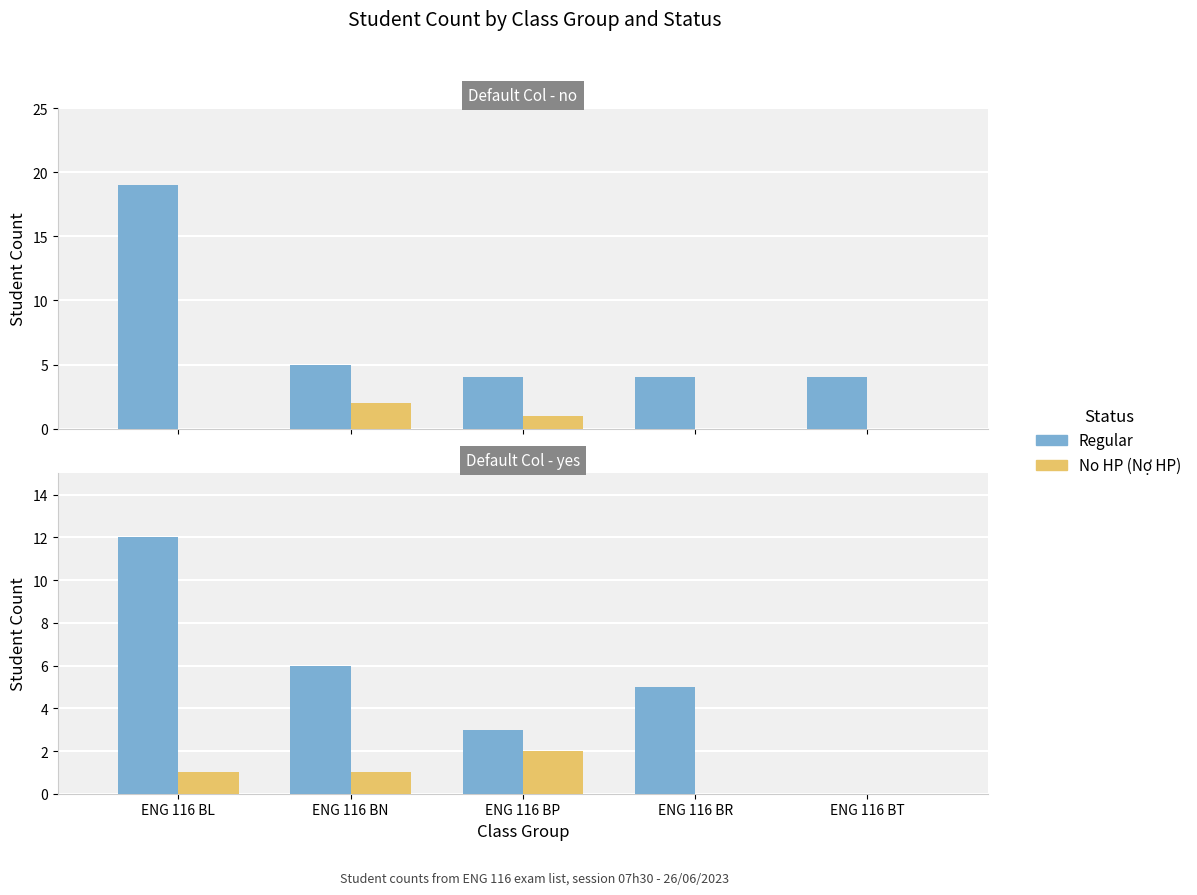

What are all the series names shown in the legend?

Regular, No HP (Nợ HP)